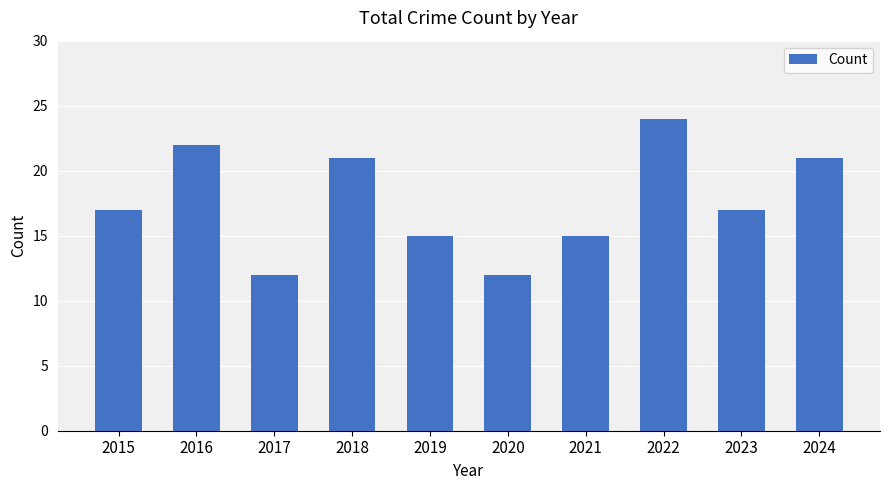

How many series are shown in this chart?

1